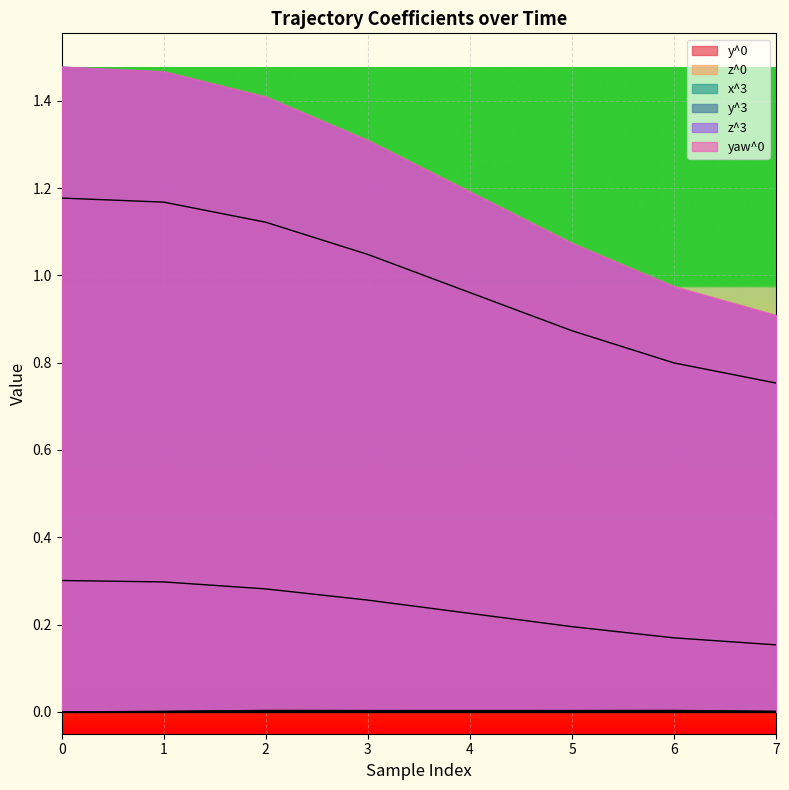

True or false: y^0 has a value of 0.3 at 5.

False